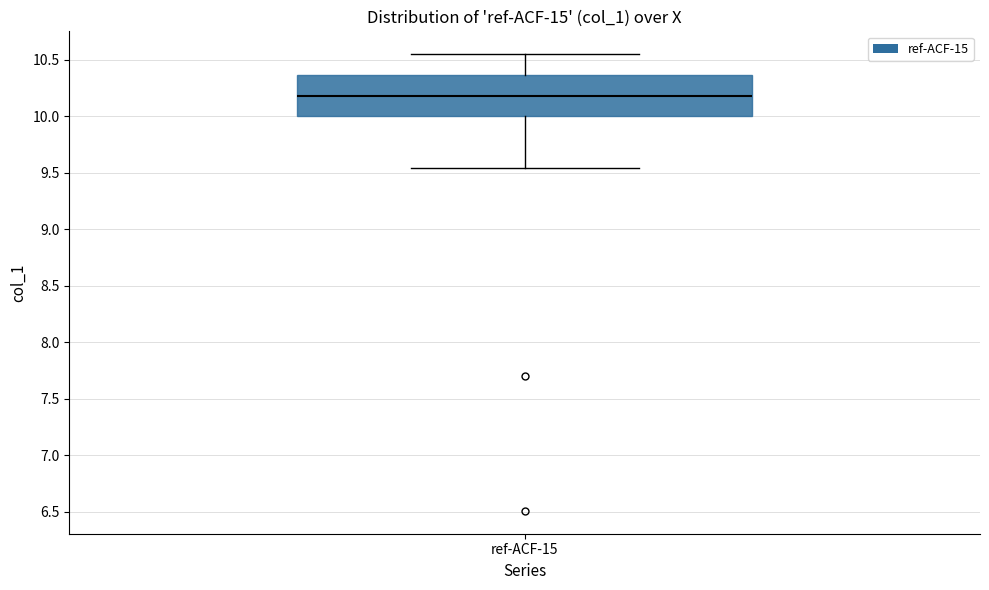

Transcribe this box plot: give where the median line is, the range the box spans, and where the two whiskers end, as read against the y-axis. The values are not printed on the chart, so give them approximately, as read against the axis.

median 10.20, box 10.00 to 10.35, whiskers 9.55 to 10.55